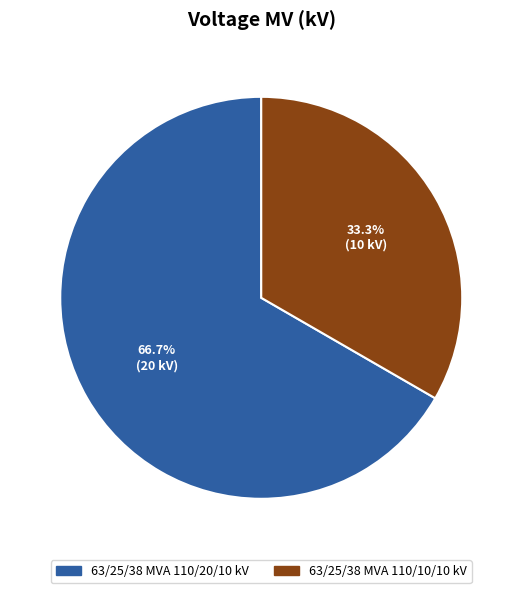

What percentage do 63/25/38 MVA 110/20/10 kV and 63/25/38 MVA 110/10/10 kV together represent?

100.0%